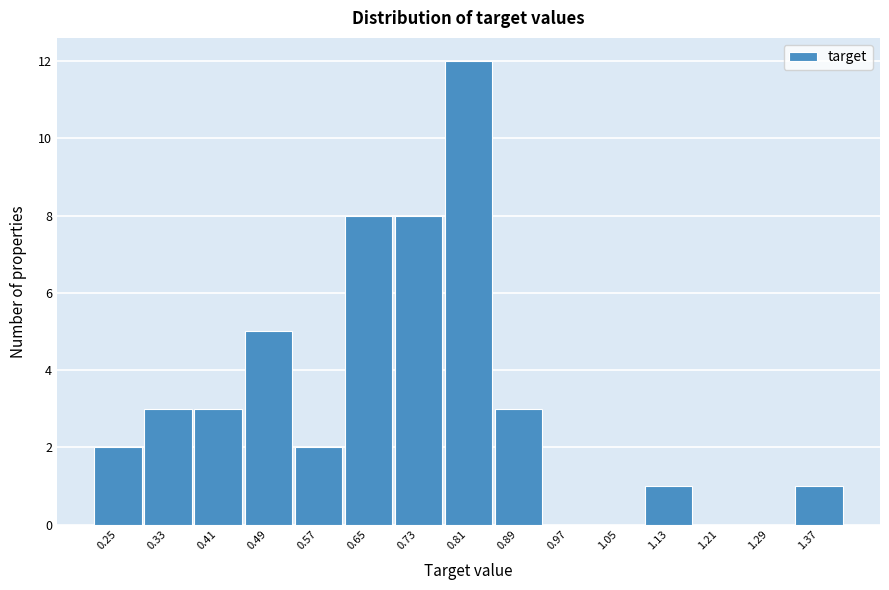

Reading left to right, extract all data points from this chart.

0.25=2	0.33=3	0.41=3	0.49=5	0.57=2	0.65=8	0.73=8	0.81=12	0.89=3	0.97=0	1.05=0	1.13=1	1.21=0	1.29=0	1.37=1